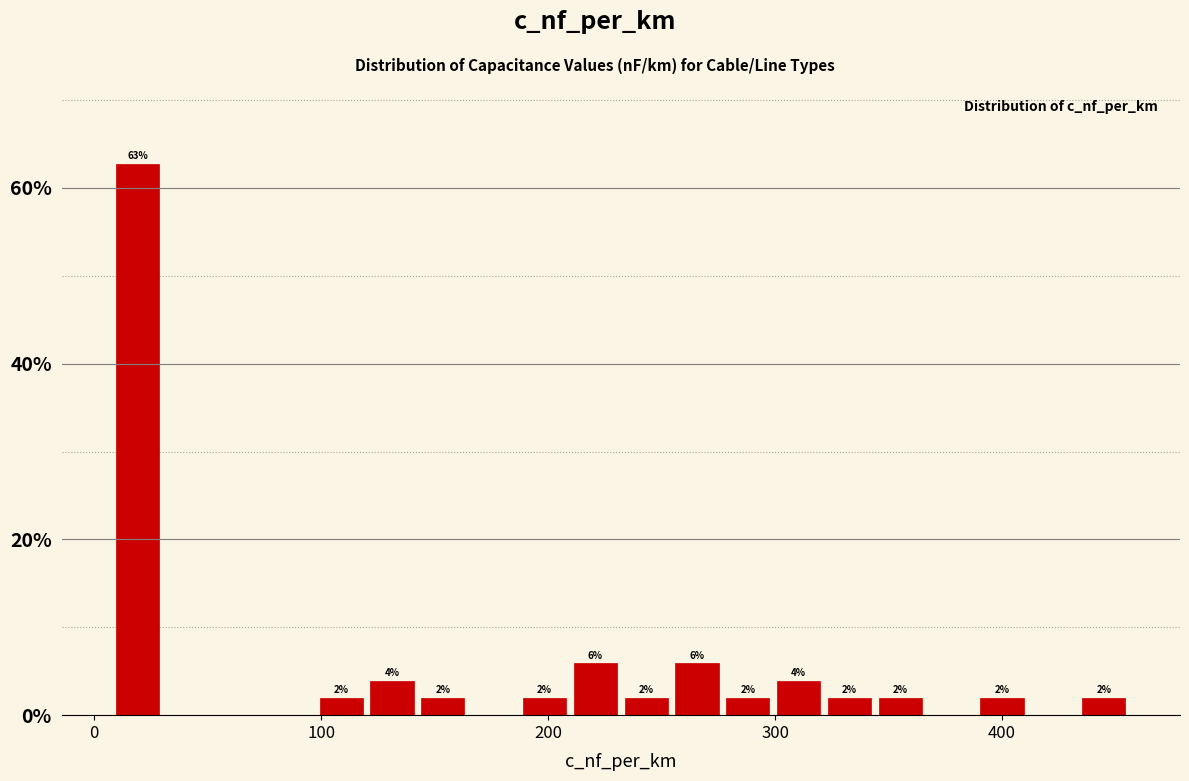

Read against the x-axis, roughly where is the centre of the tallest bar?

20